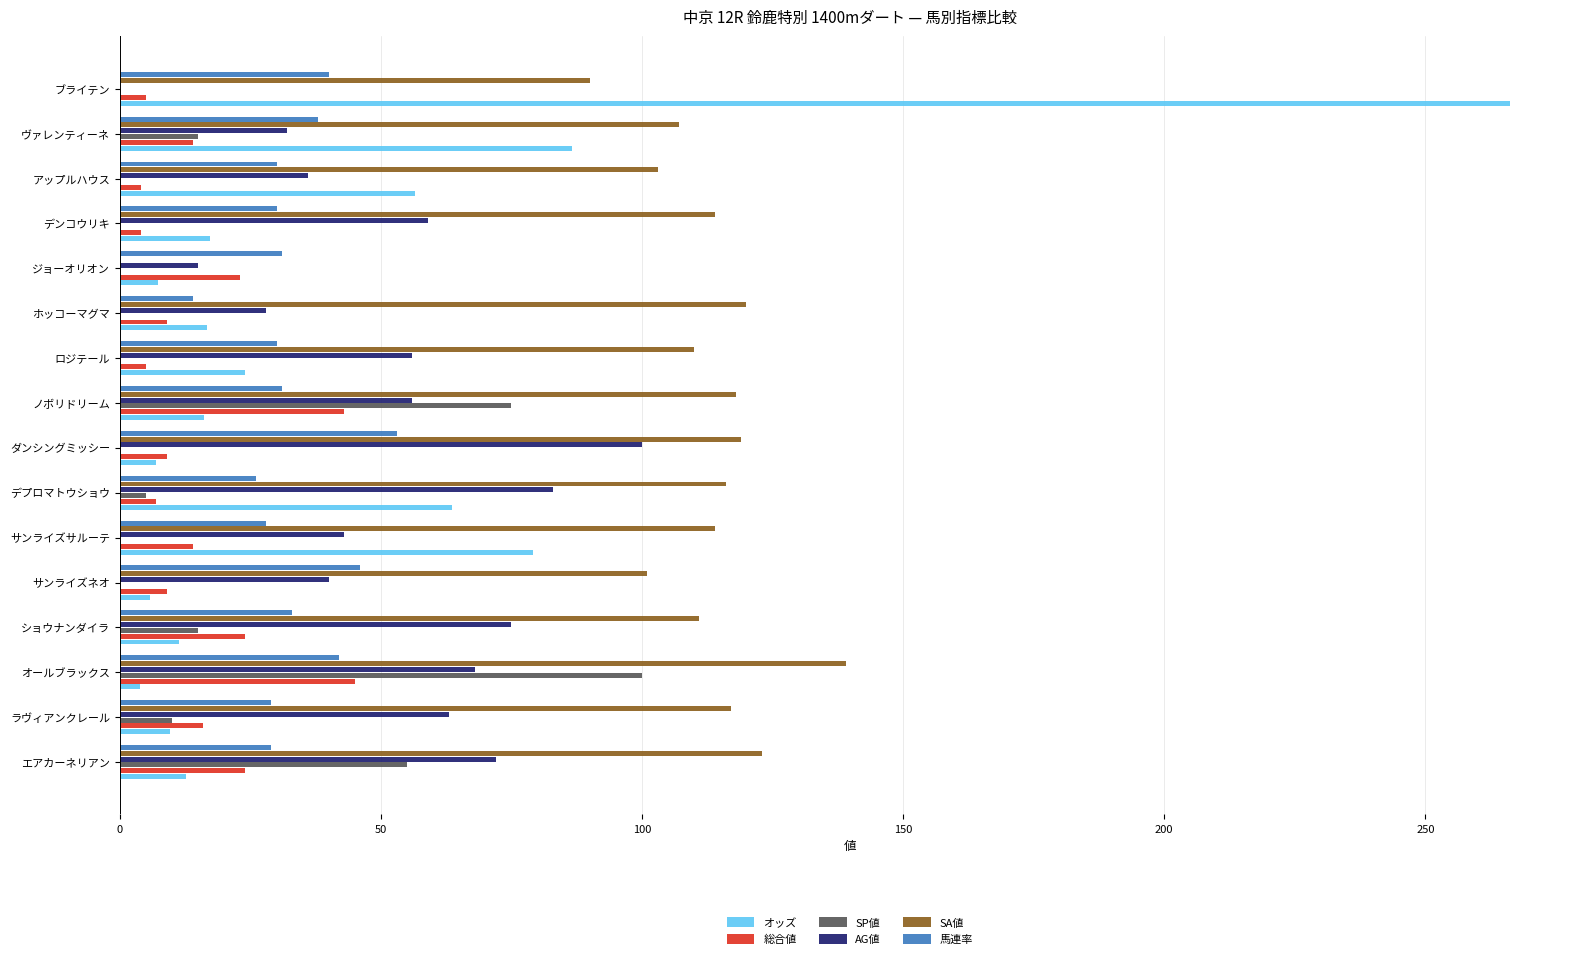

What is the total value across all series at ラヴィアンクレール?

244.6